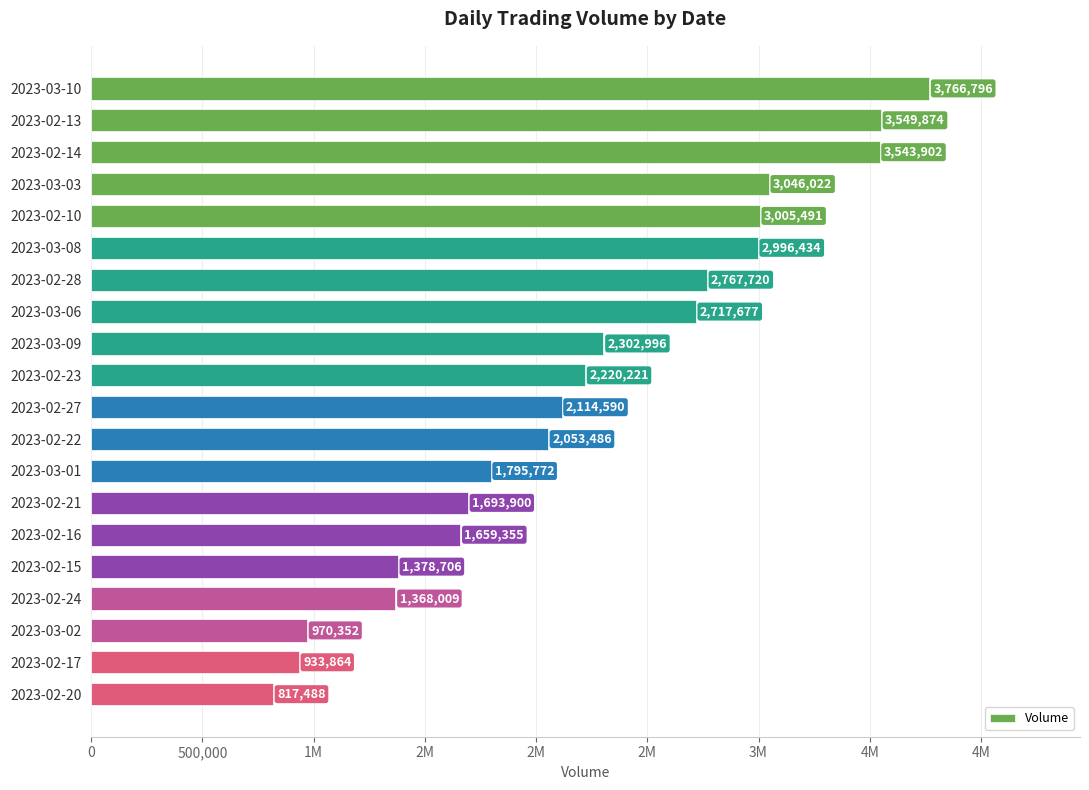

Does the chart contain any negative values?

No